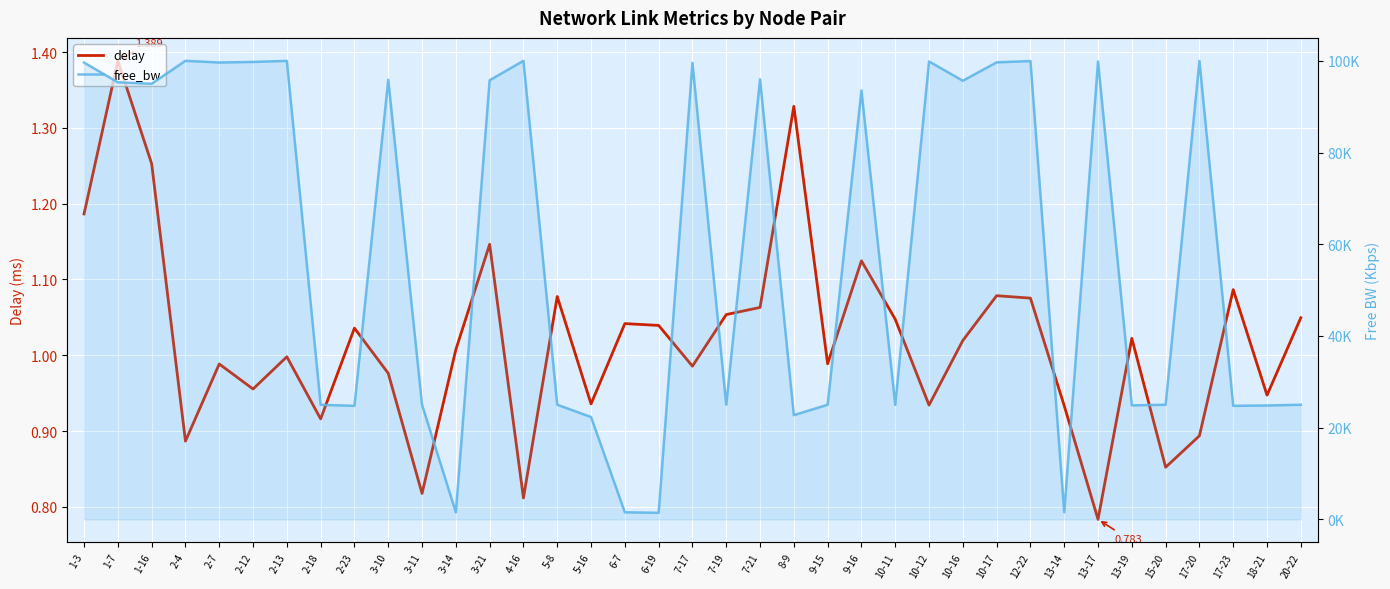

What is the difference between the free_bw values at 9-15 and 9-16?

68535.2